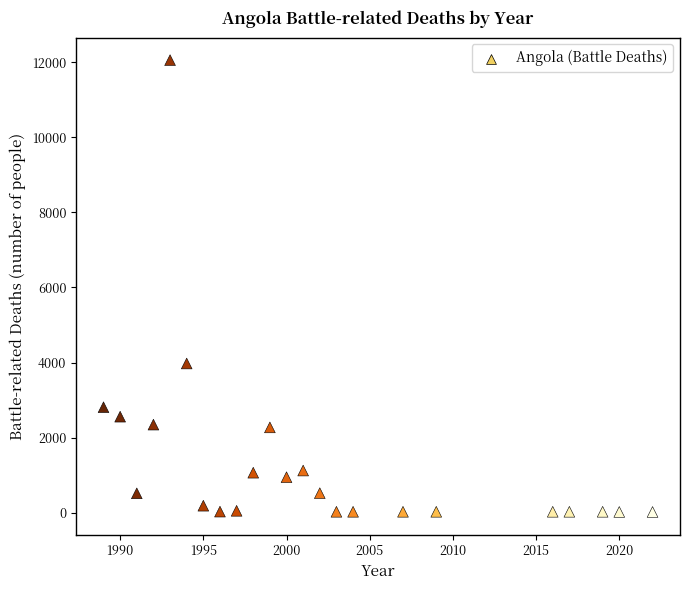

What is the range of X values (max minus min)?

33